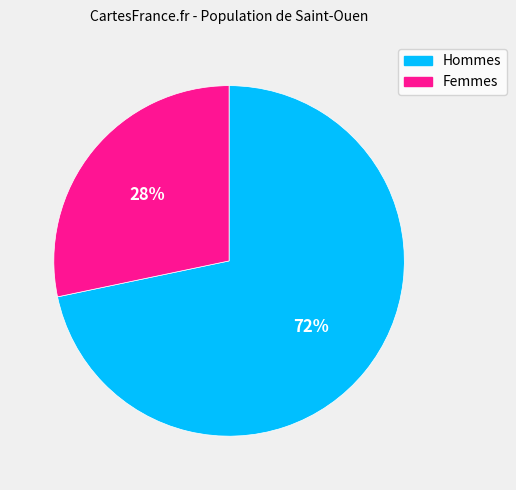

Does any single category account for the majority?

Yes